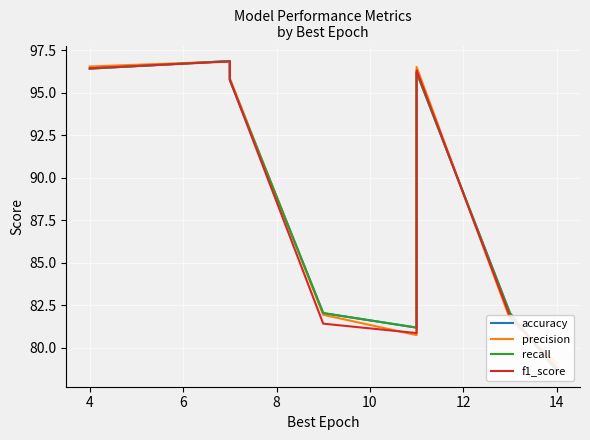

Which series changed the most between 4 and 8?

f1_score